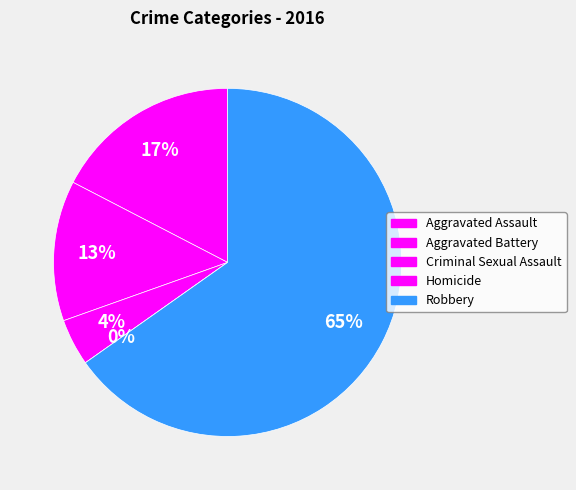

To the nearest percent, what is the average slice percentage?

20%